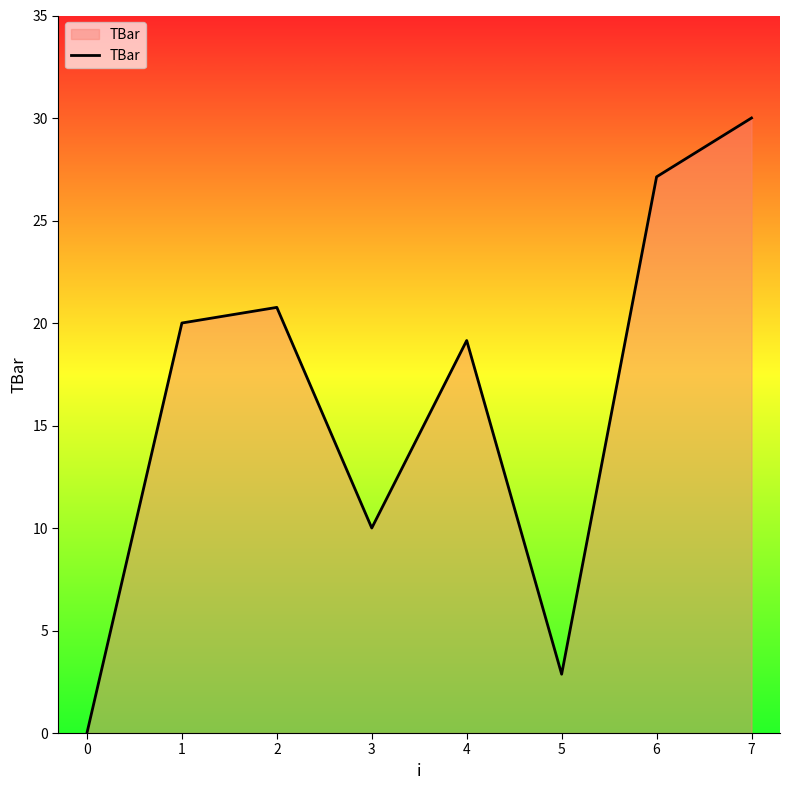

Rank the categories by value from lowest to highest.

0, 5, 3, 4, 1, 2, 6, 7